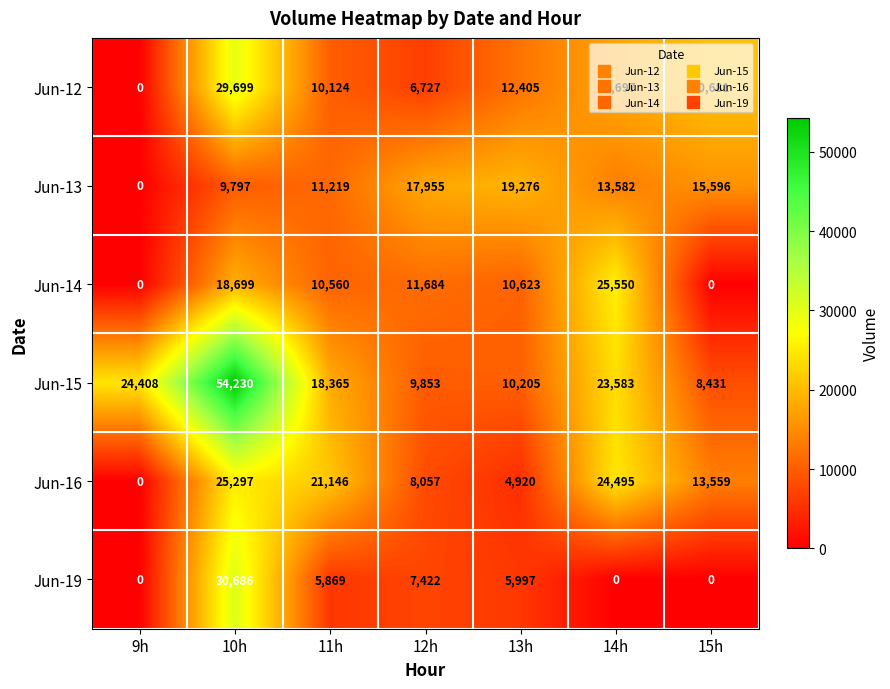

What value does the Jun-13 series have at 10h?

9797